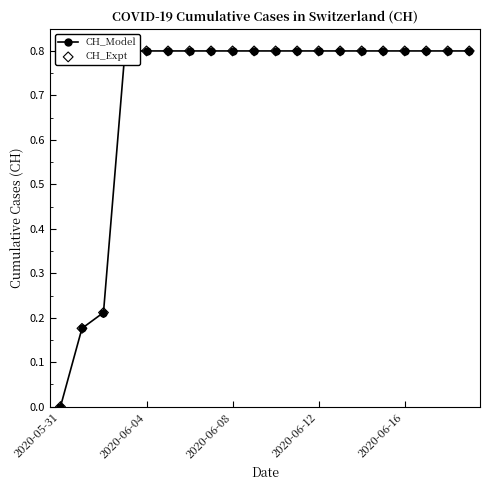

At how many categories does at least one series exceed 0?

19